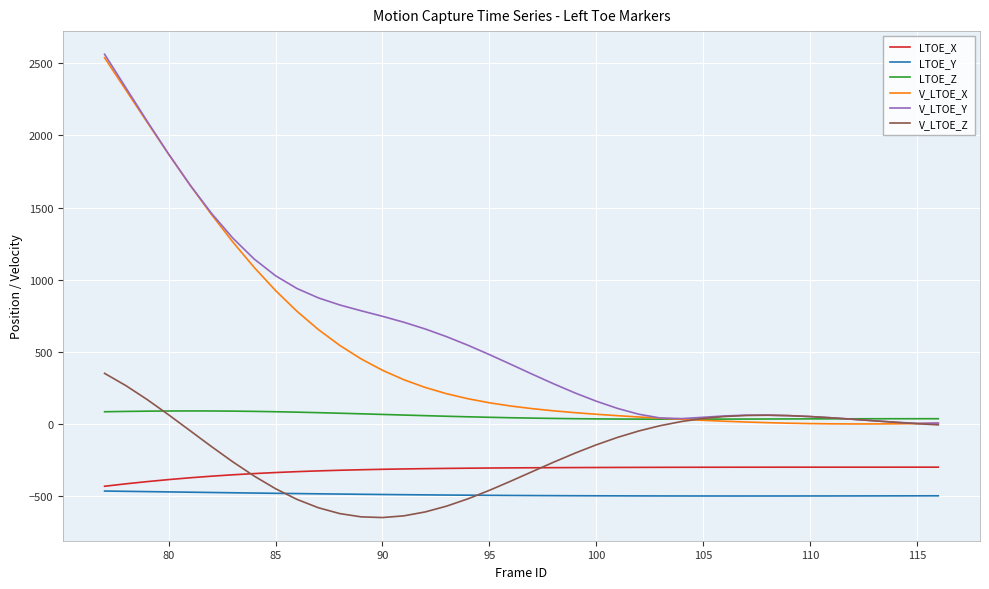

What is the sum of all V_LTOE_Z values?

-7239.3